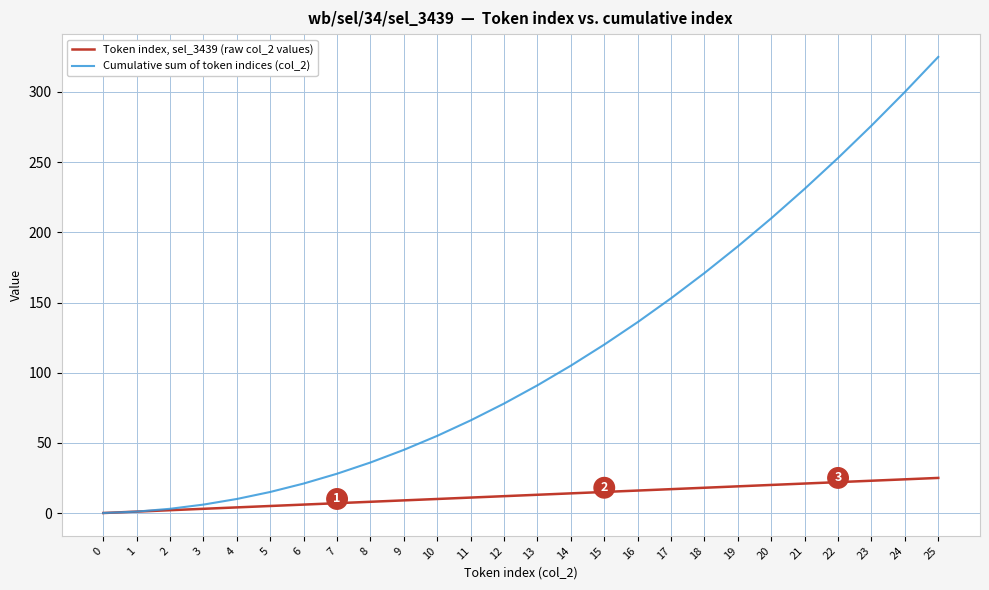

Is this an area chart (filled region under the line)?

No